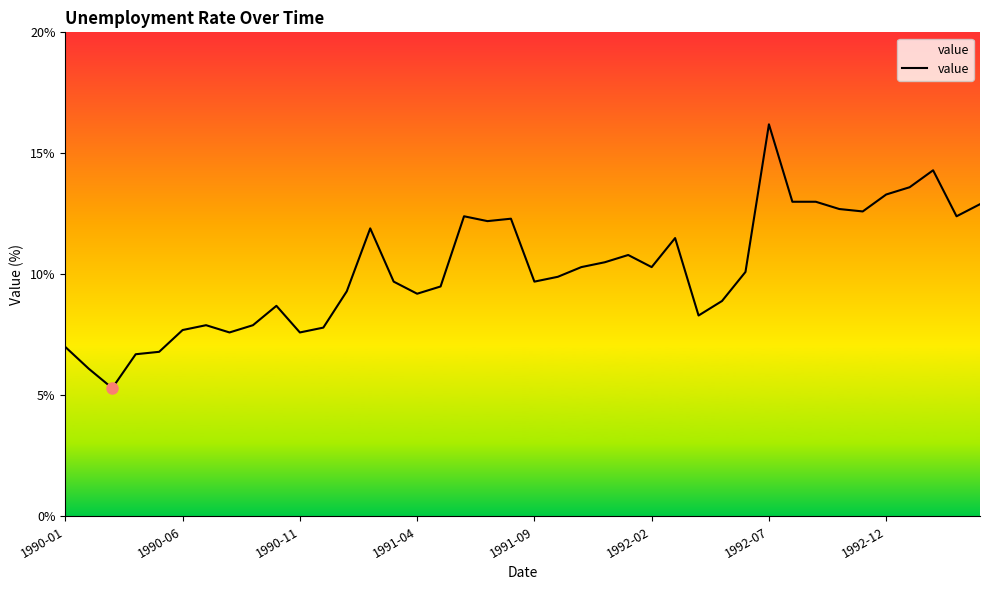

What is the difference between the maximum and minimum values?

10.9